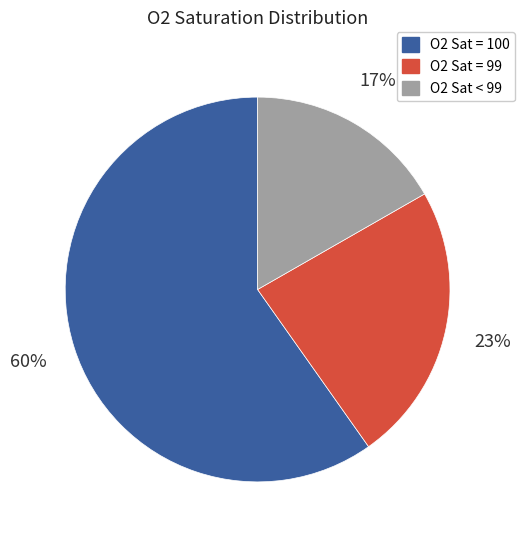

To the nearest percent, what is the difference between the largest and smallest slice percentages?

43%